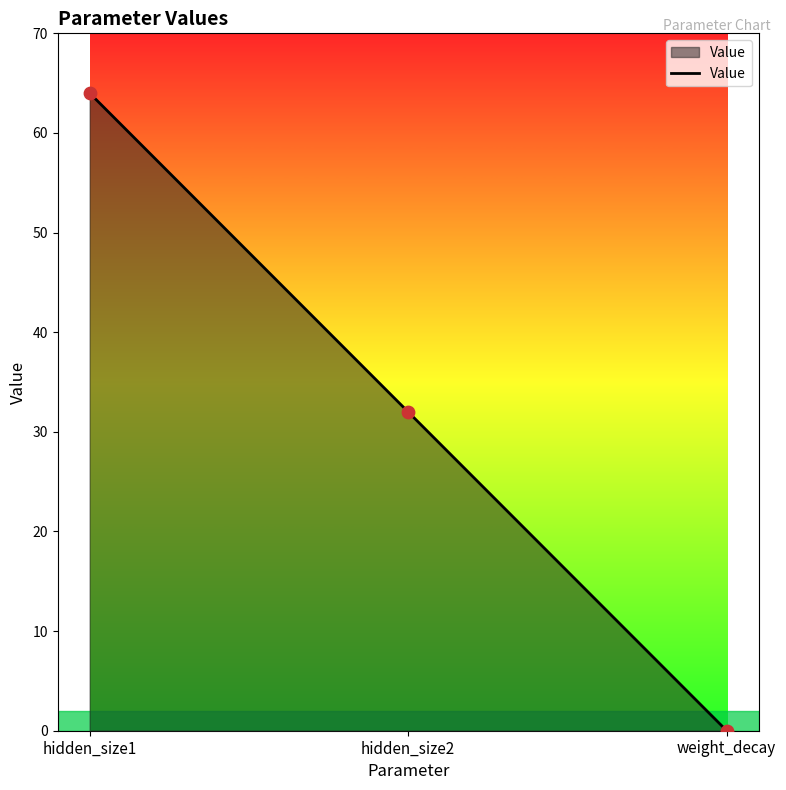

Which has a higher value, weight_decay or hidden_size1?

hidden_size1